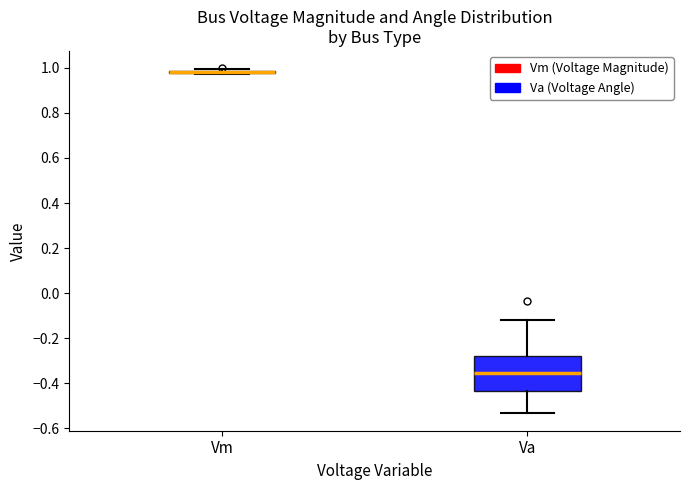

Reading left to right, transcribe this box plot: for each box, give where its median line is, the range the box spans, and where its two whiskers end, as read against the y-axis. The values are not printed on the chart, so give them approximately, as read against the axis.

Vm: box collapsed to a line at 0.98, whiskers 0.98 to 1.00
Va: median -0.36, box -0.44 to -0.28, whiskers -0.54 to -0.12